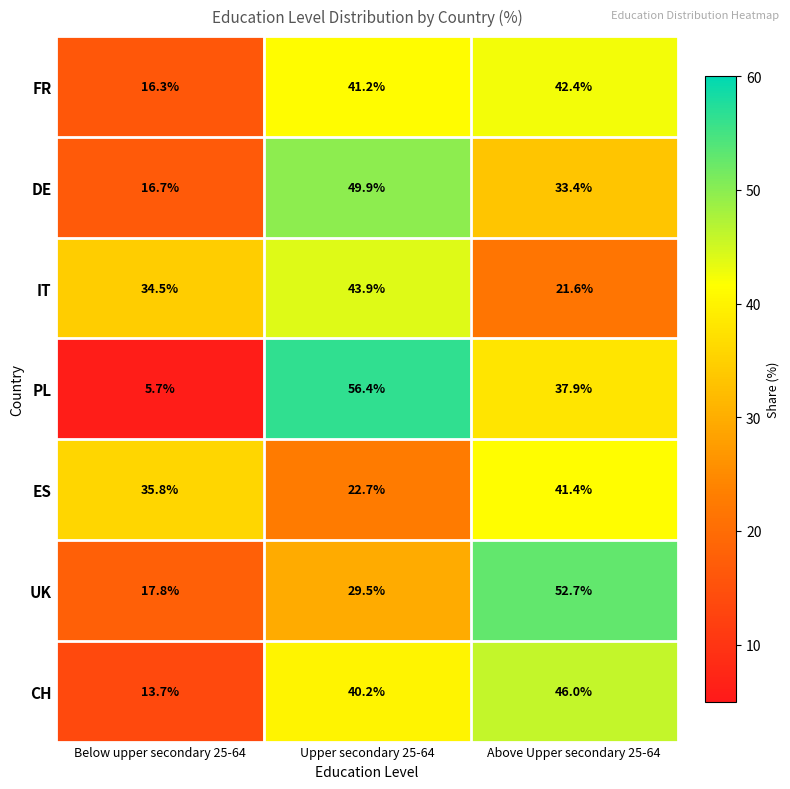

The FR series shows 6.5 at Below upper secondary 25-64. True or false?

False